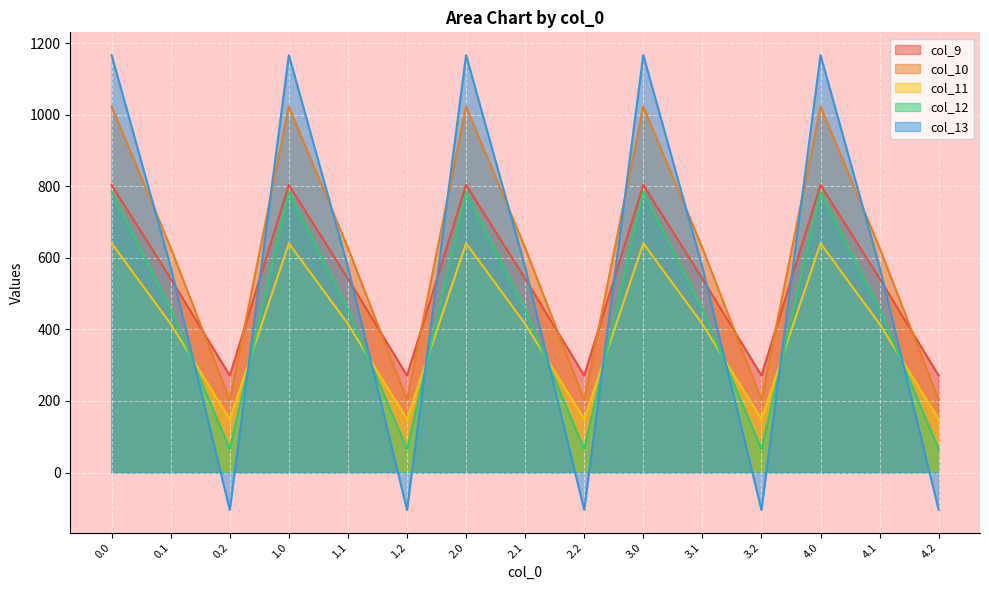

How many interior local valleys does the col_9 series have?

4